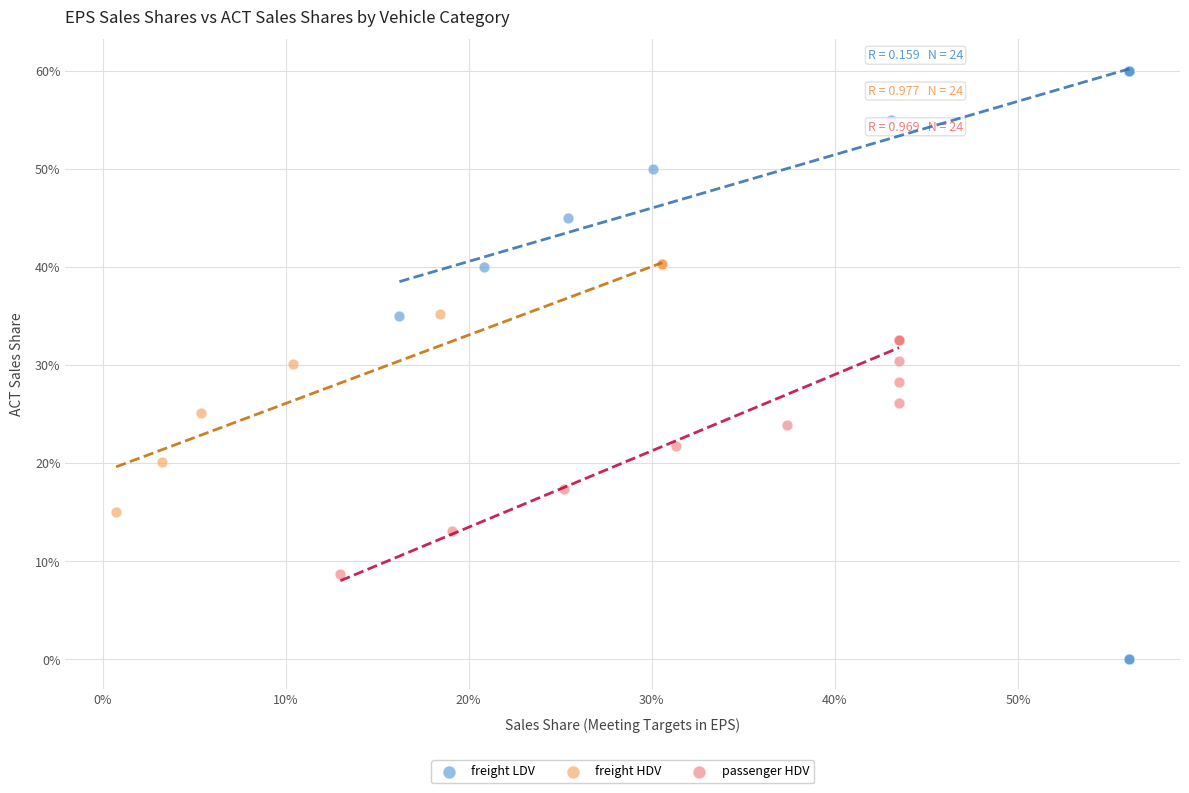

Which series has the widest spread of Y values?

freight LDV